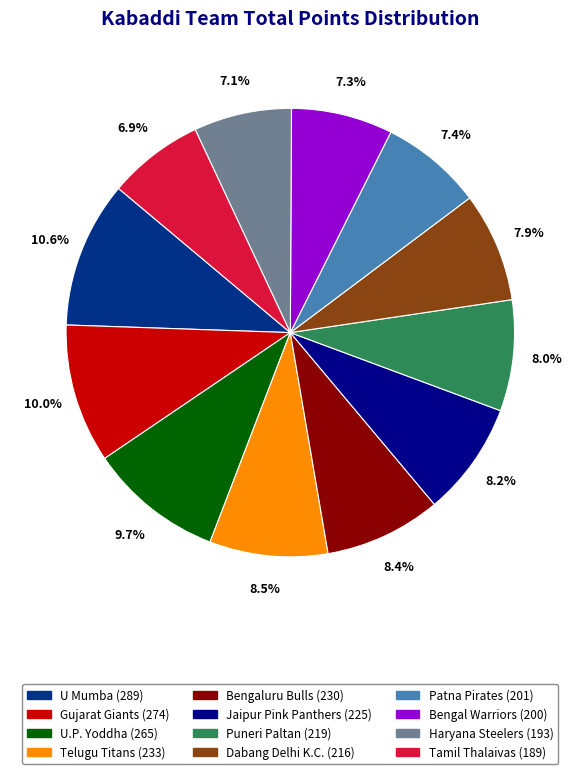

Does any single category account for the majority?

No